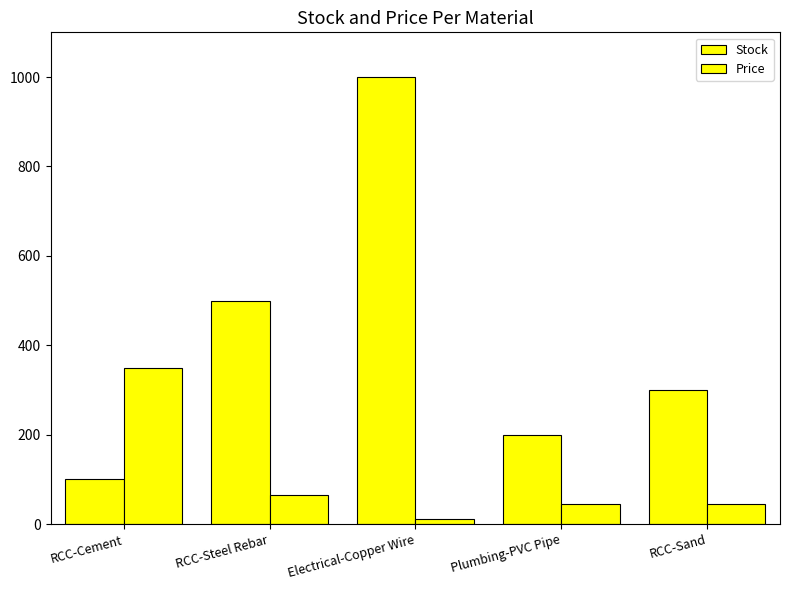

Count the number of data series in this chart.

2